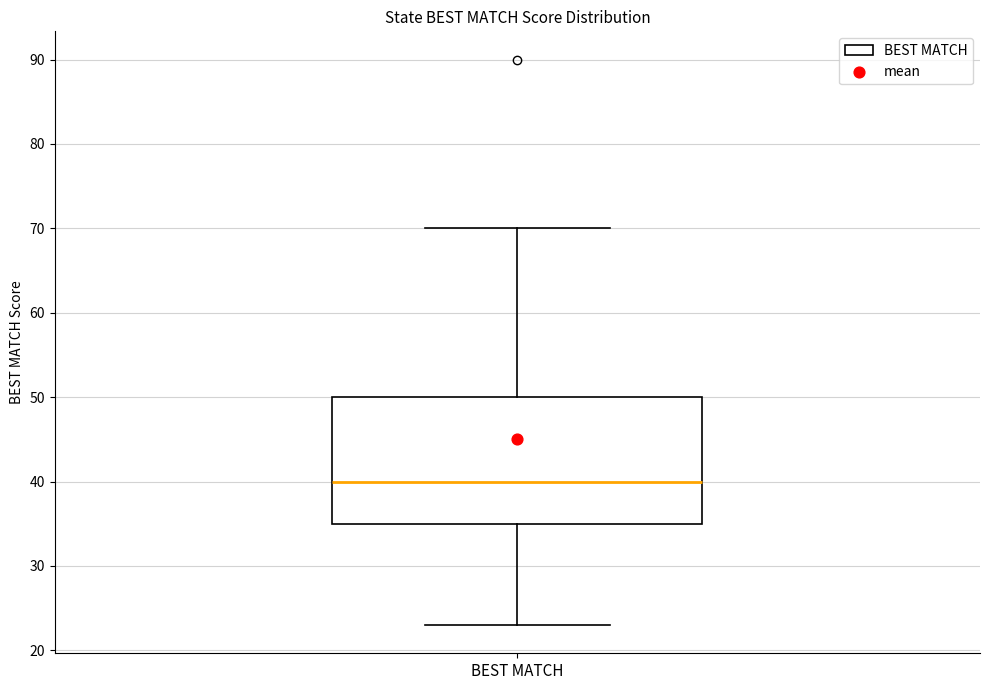

Where does the lower whisker of the box for BEST MATCH end on the y-axis? The values are not printed on the chart, so give them approximately, as read against the axis.

23